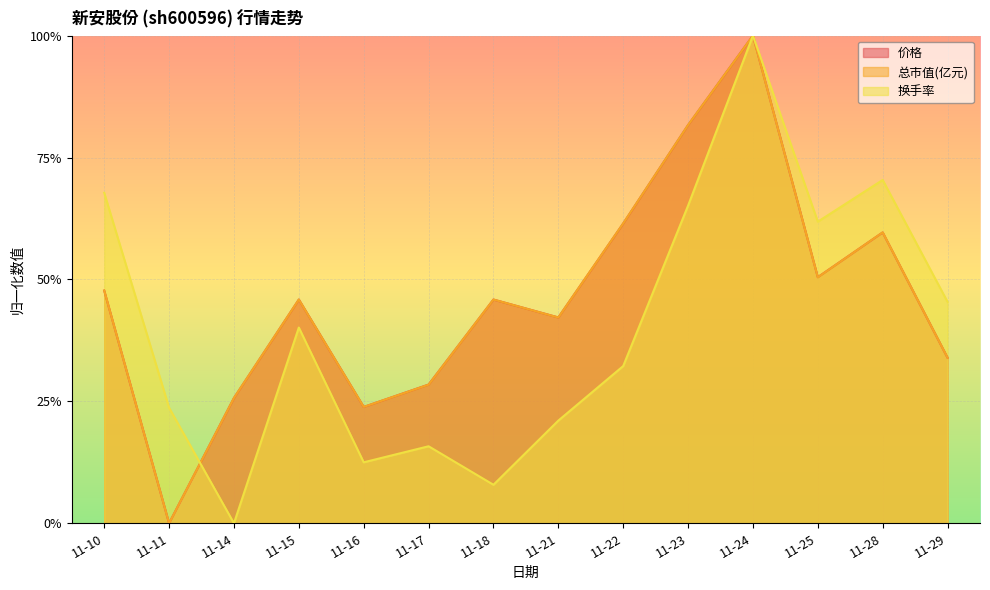

At which category does 价格 reach its first local valley?

11-11